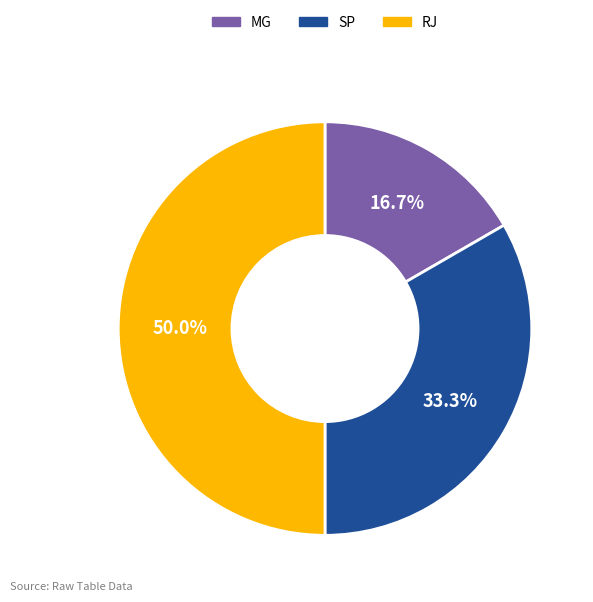

To the nearest percent, what is the combined percentage of RJ and SP?

83%